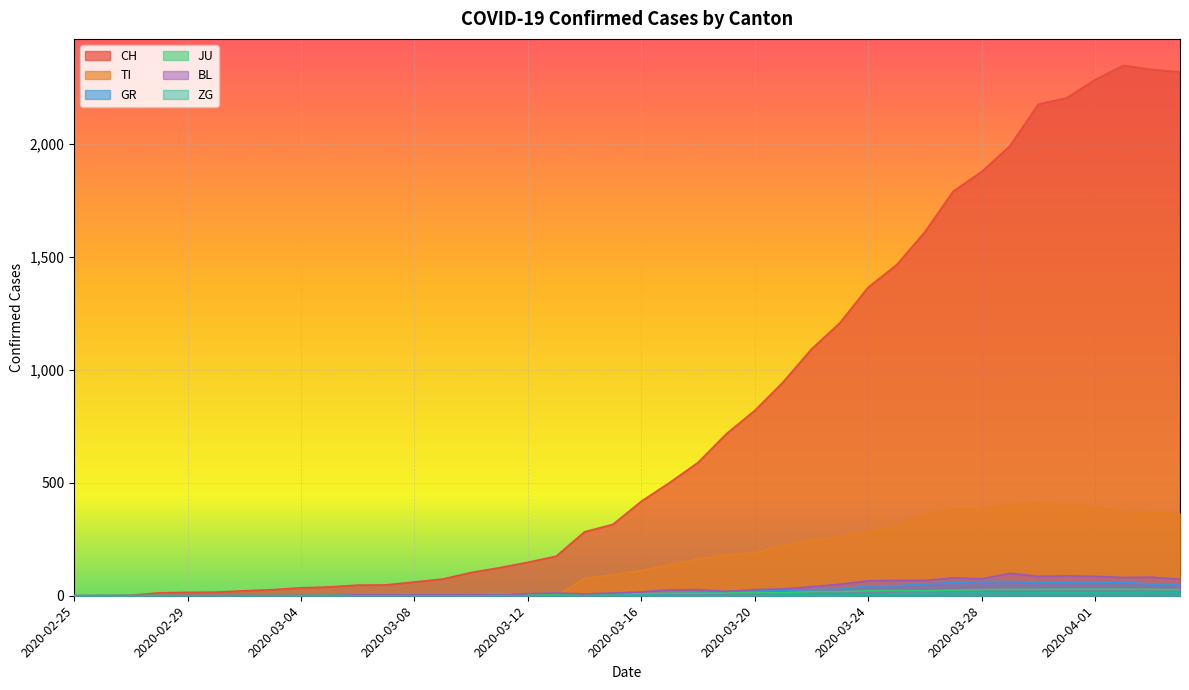

Rank the series at 2020-03-01 from lowest to highest value.

TI, GR, ZG, JU, BL, CH